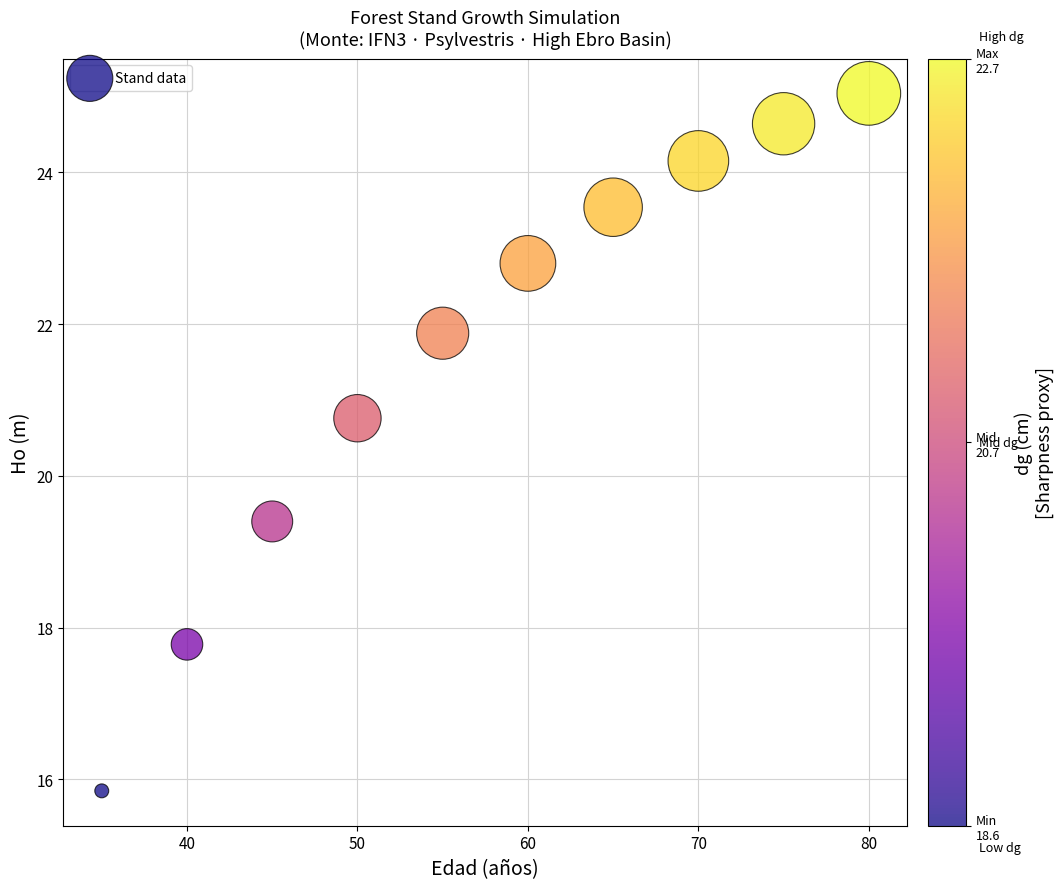

What Y value in the scatter plot is closest to 20?

19.4